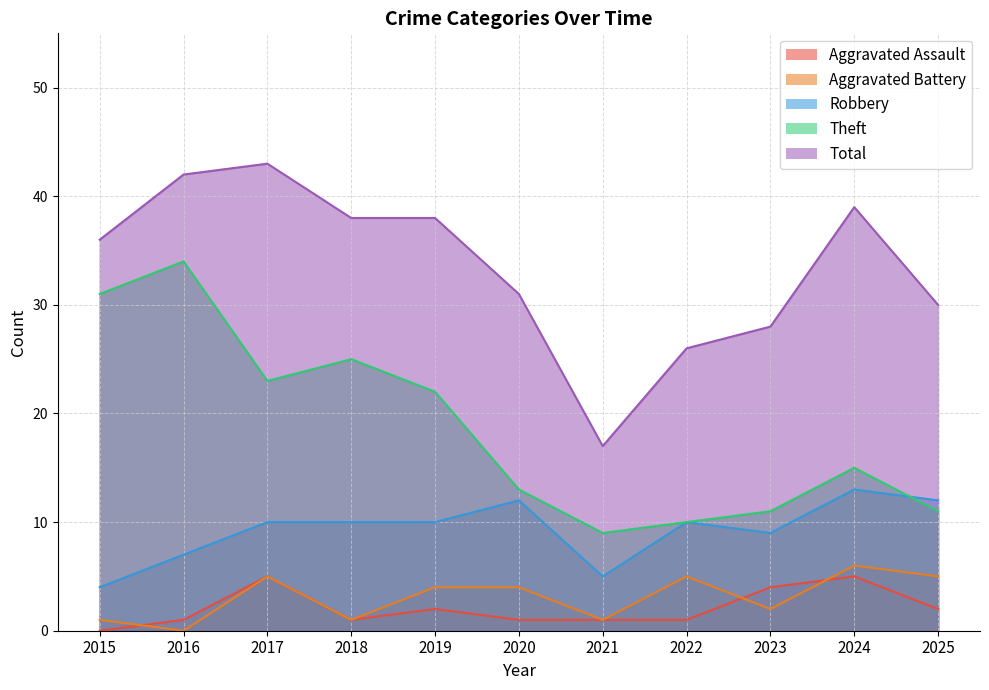

What is the spread (max minus min) of values at 2018?

37